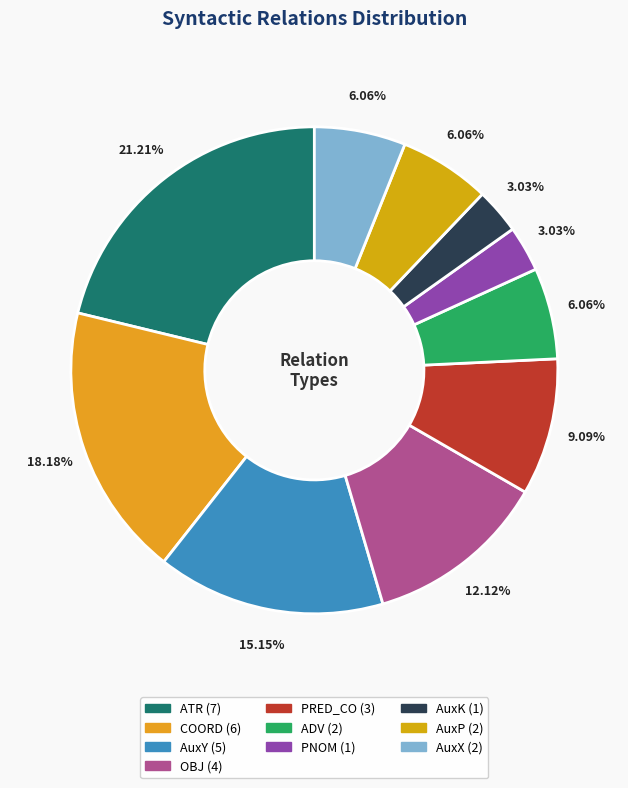

Which category has the smallest portion of the pie?

PNOM